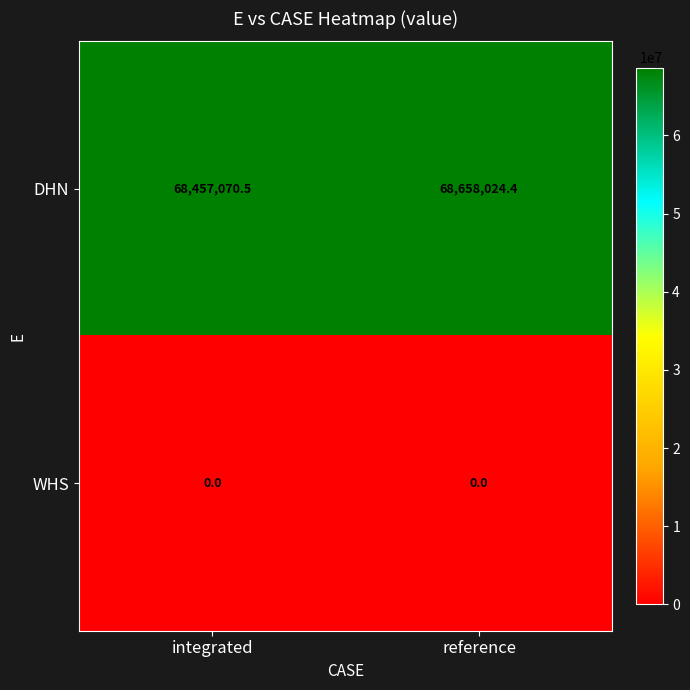

Rank the series by their average value, from lowest to highest.

WHS, DHN